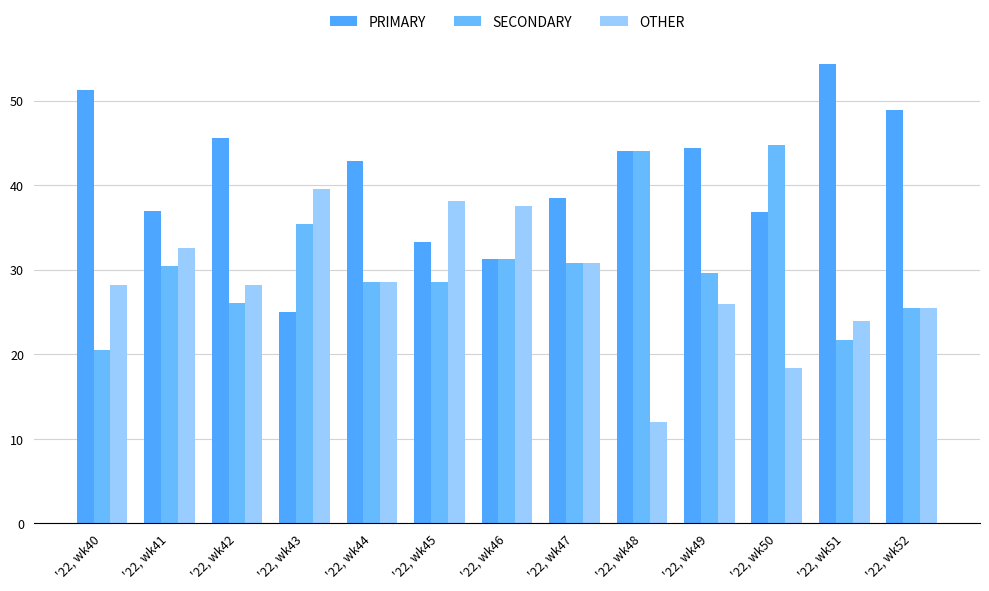

Which series changed the most between '22, wk41 and '22, wk43?

PRIMARY